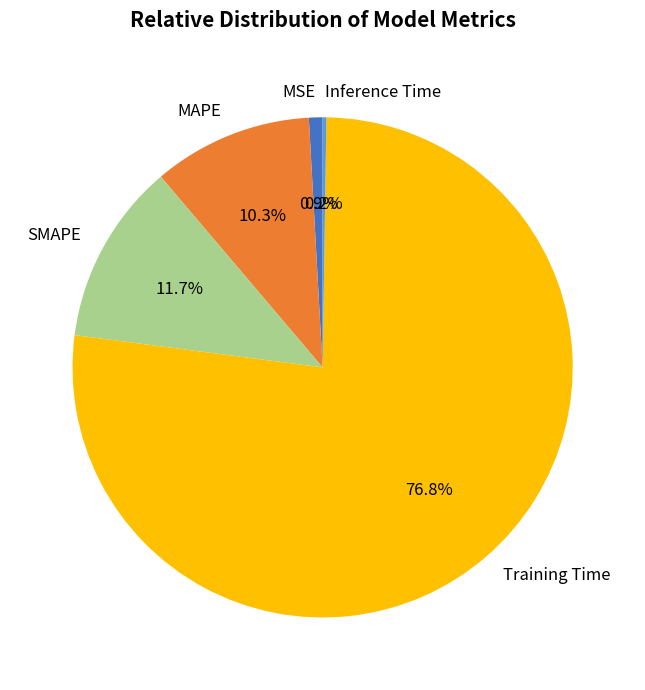

To the nearest percent, what portion does MSE represent?

1%